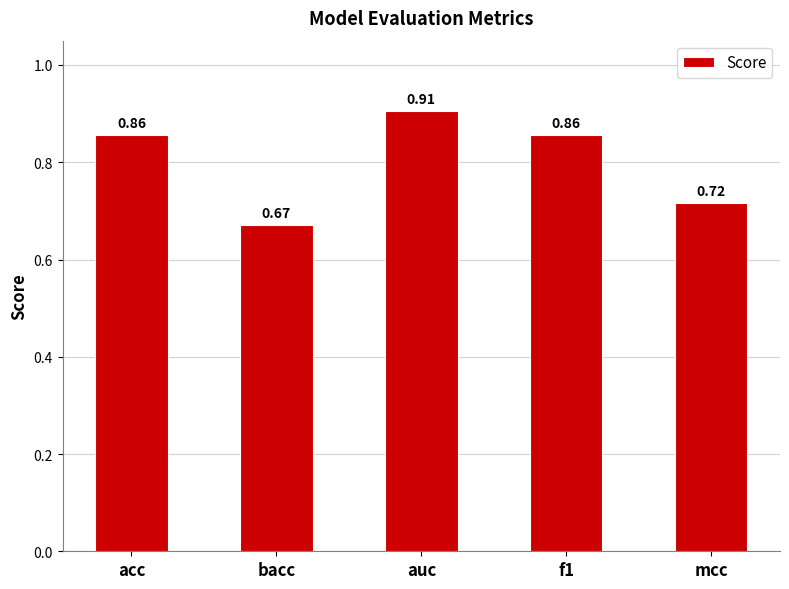

Which label corresponds to the smallest value in the chart?

bacc